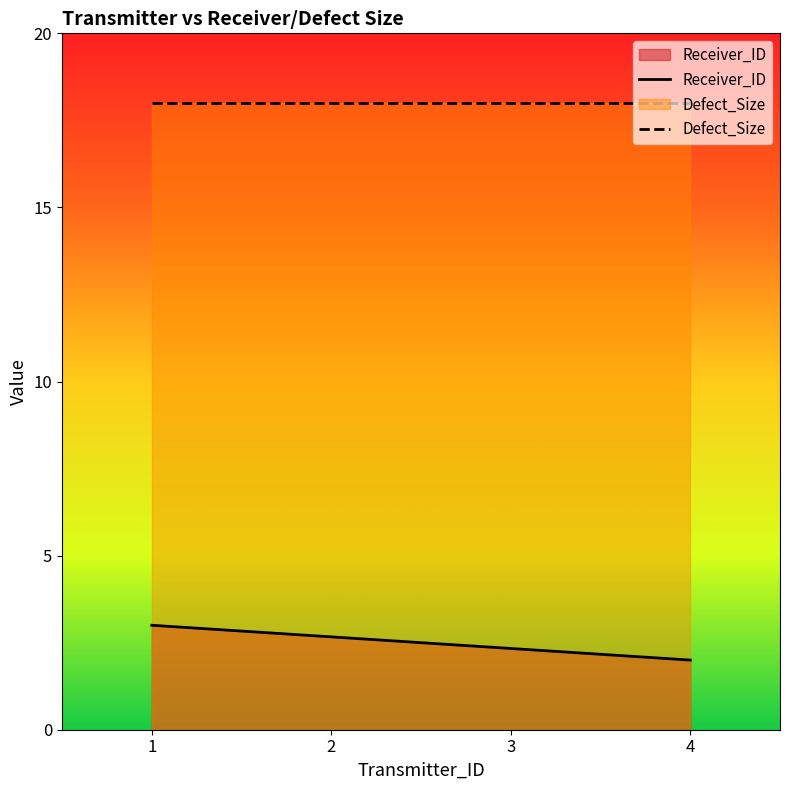

What is the spread (max minus min) of values at 3?

15.7